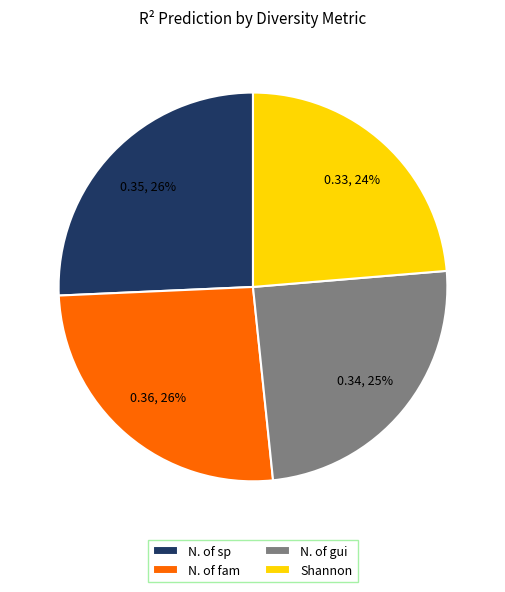

To the nearest percent, what is the difference between the largest and smallest slice percentages?

2%